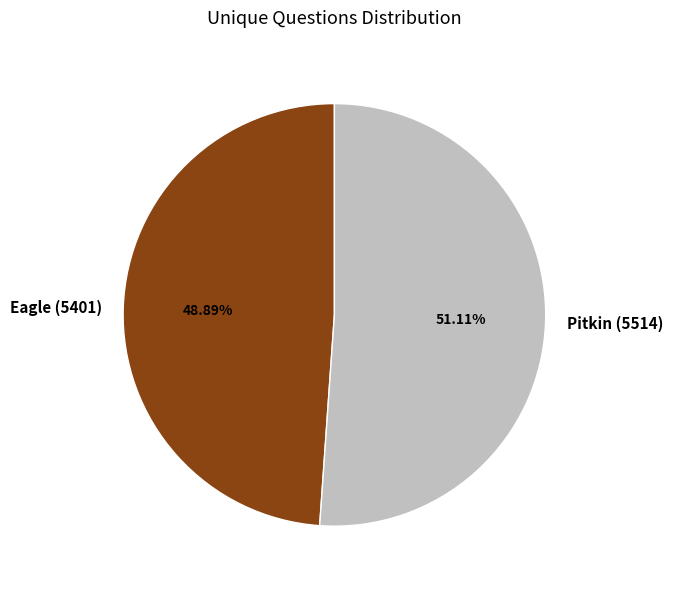

Which has a higher value, Eagle (5401) or Pitkin (5514)?

Pitkin (5514)